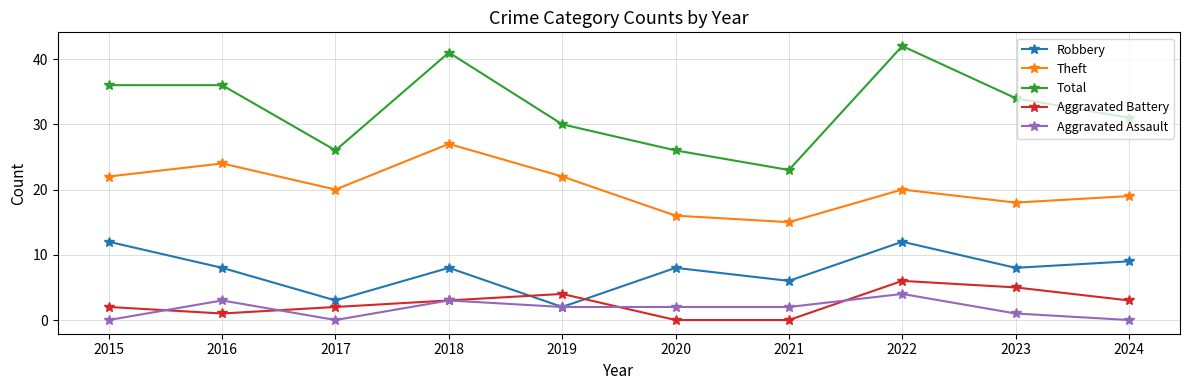

True or false: Theft and Aggravated Assault cross at least once.

False